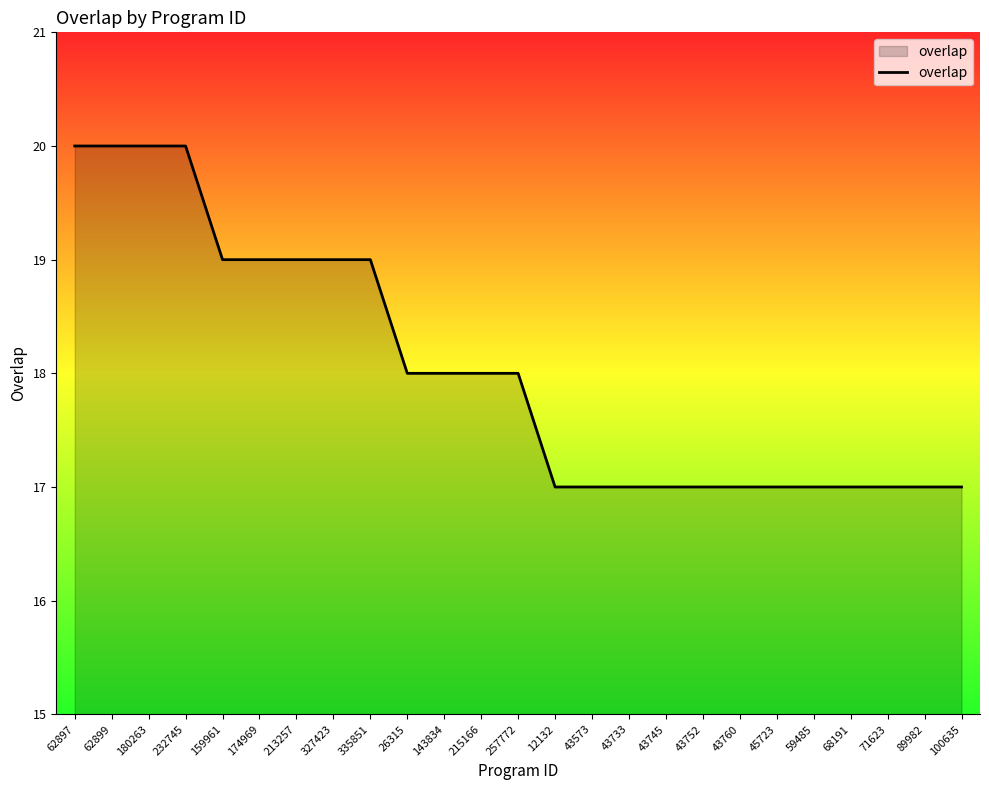

What is the difference between the values at 43760 and 26315?

1